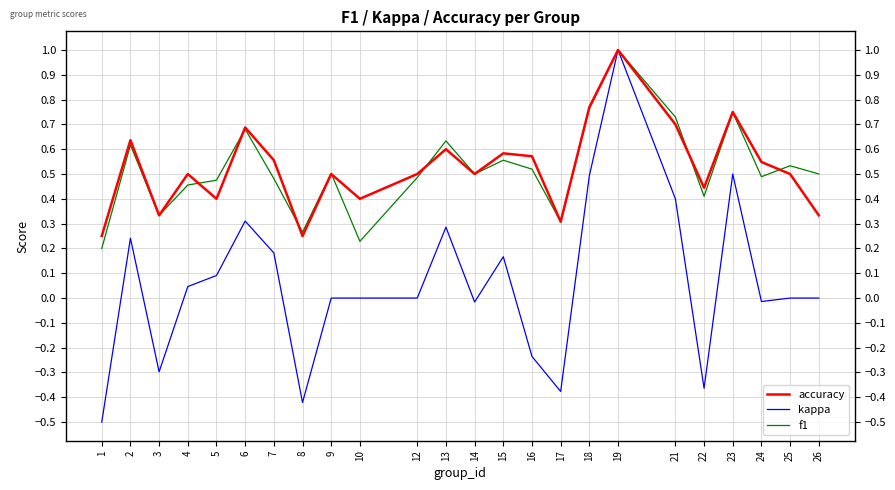

At 24, list the series in order from smallest to largest.

kappa, f1, accuracy